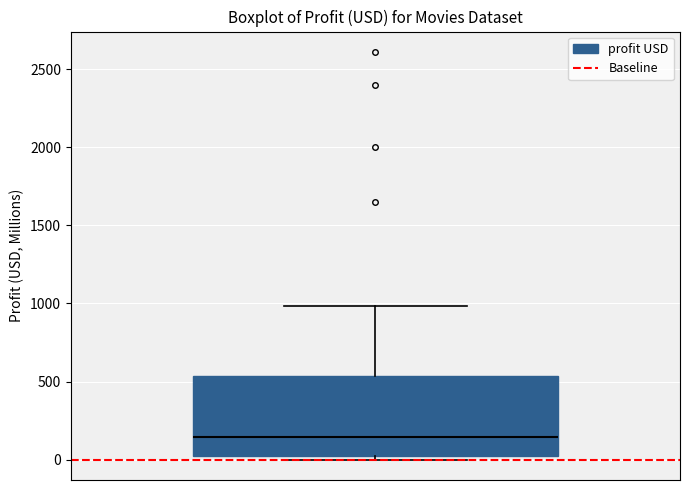

Transcribe this box plot: give where the median line is, the range the box spans, and where the two whiskers end, as read against the y-axis. The values are not printed on the chart, so give them approximately, as read against the axis.

median 150, box 50 to 550, whiskers 0 to 1000